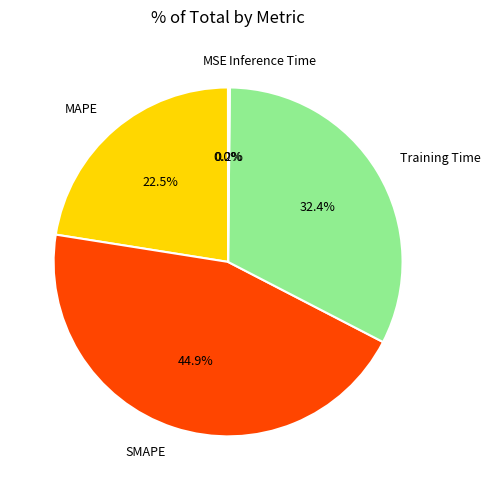

Which slice is the largest?

SMAPE